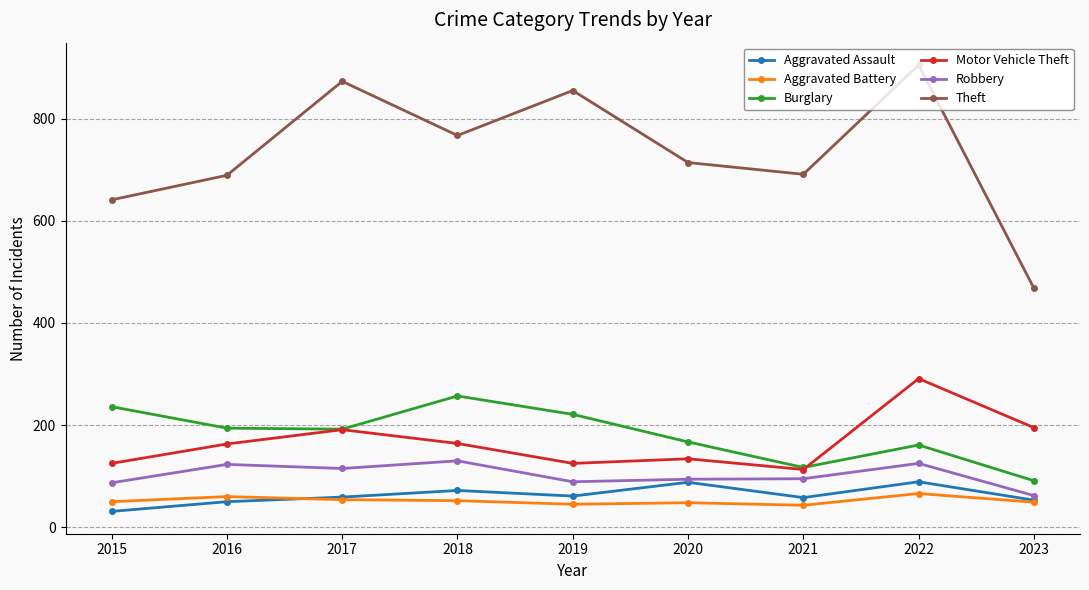

At how many categories does at least one series exceed 588?

8